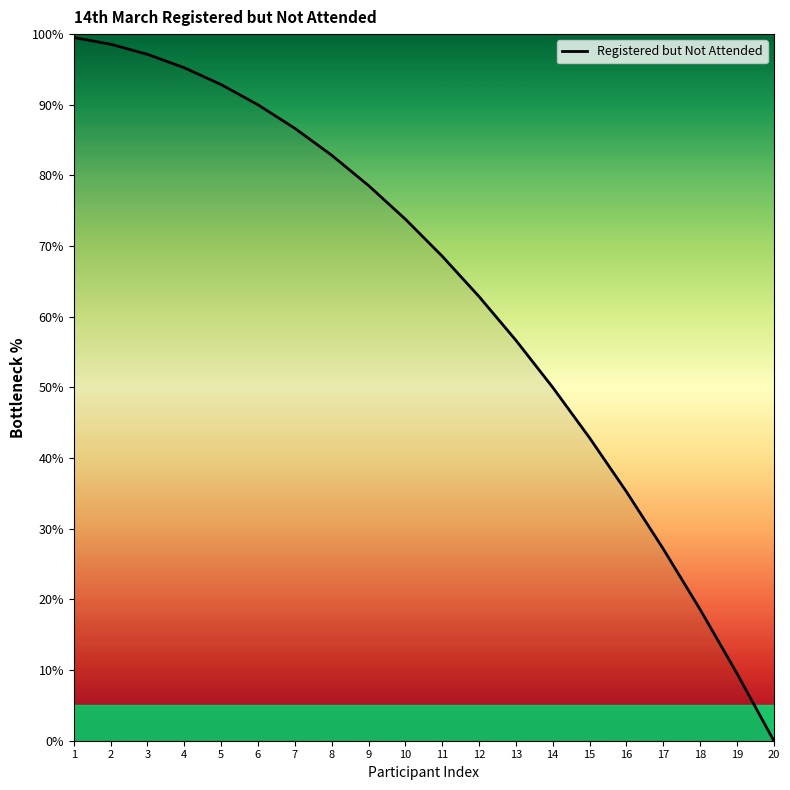

Does the chart have visible grid lines?

No